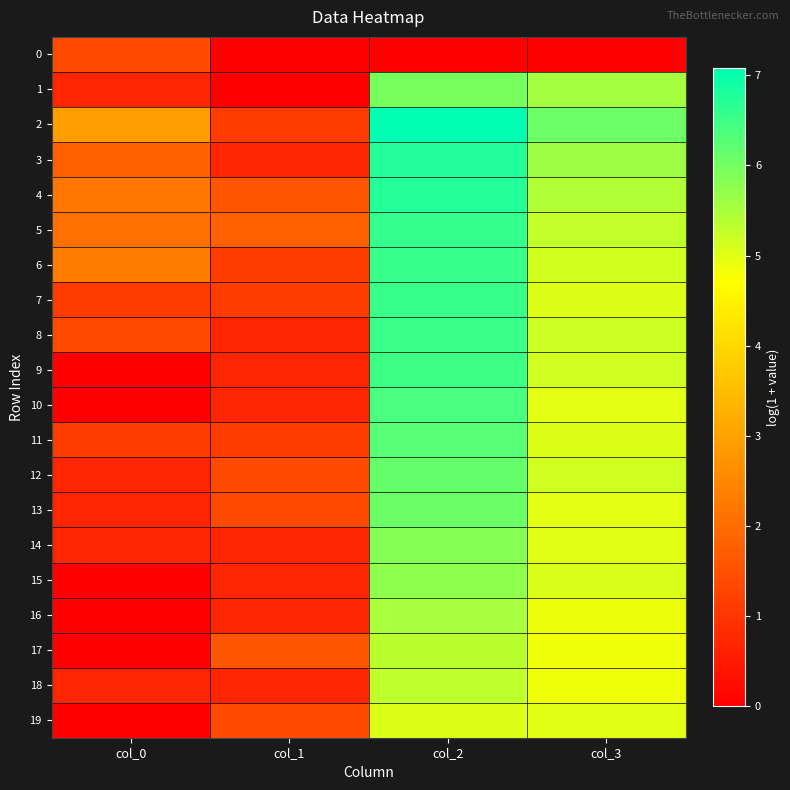

At which category is the sum across all series the highest?

col_2